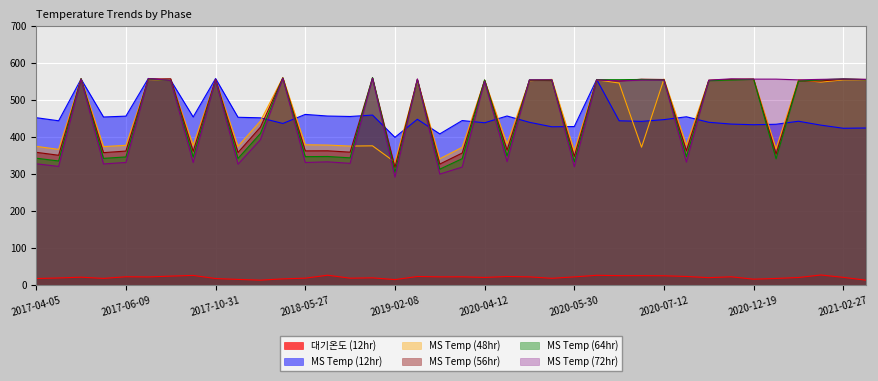

Reading right to left, transcribe all the data shown in this chart.

대기온도 (12hr): 13.2	20.7	27.2	20.4	17.8	15.8	22.3	19.9	23.2	25.1	25.4	25.3	26.3	22.1	18.2	22.1	23.0	20.5	22.2	22.1	23.1	14.7	19.5	18.5	26.6	18.6	16.7	13.2	15.2	17.6	26.0	24.1	21.9	22.4	17.9	21.2	19.1	17.6
MS Temp (12hr): 424.7	423.9	432.4	442.9	434.8	433.5	435.2	440.2	455.0	447.3	442.6	444.2	555.8	428.6	427.9	440.1	457.1	438.8	444.8	408.7	448.3	399.5	459.6	455.8	457.0	461.4	436.9	452.2	453.7	558.4	454.5	553.4	558.6	456.7	454.4	556.9	444.2	452.5
MS Temp (48hr): 555.1	554.8	548.8	555.2	368.6	556.6	555.8	553.3	378.6	556.9	372.7	546.3	555.0	362.7	556.1	552.4	381.6	553.2	372.4	341.6	552.0	332.4	376.4	375.8	378.5	379.4	560.7	443.4	375.3	554.8	377.8	554.0	555.8	377.8	374.4	557.8	366.8	375.0
MS Temp (56hr): 556.0	556.6	551.9	552.2	354.5	556.8	556.1	553.6	362.9	555.8	556.6	551.8	555.1	348.0	553.0	553.8	364.8	554.2	357.0	327.1	556.5	318.3	560.1	359.3	363.0	362.8	560.5	427.0	358.5	556.5	361.6	557.8	557.2	362.3	358.0	557.7	350.9	358.9
MS Temp (64hr): 555.2	557.6	554.9	551.4	341.5	556.4	554.3	552.6	347.1	554.2	555.9	555.3	555.3	333.3	554.6	554.8	349.2	554.5	341.8	313.3	554.8	304.6	561.1	344.0	347.6	347.2	559.6	409.8	342.3	553.9	346.3	553.1	557.2	346.4	342.6	557.8	335.5	343.0
MS Temp (72hr): 556.1	557.3	556.2	554.9	556.8	556.9	557.7	554.1	332.4	554.2	554.1	551.9	554.8	319.9	555.1	554.9	333.7	551.0	319.1	300.0	557.2	291.9	559.4	329.1	333.2	331.4	559.2	393.1	326.9	555.1	331.3	553.2	558.2	331.5	327.5	557.1	320.8	327.9